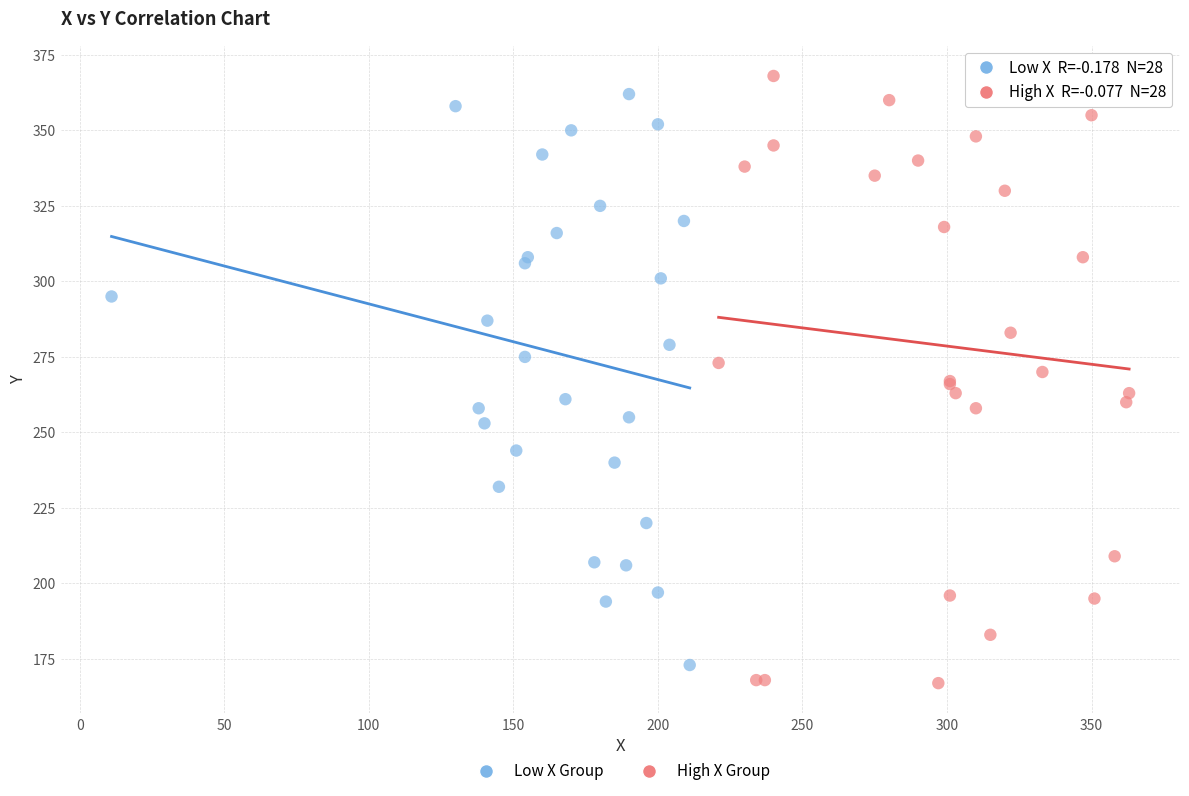

Which series has the widest spread of Y values?

High X Group